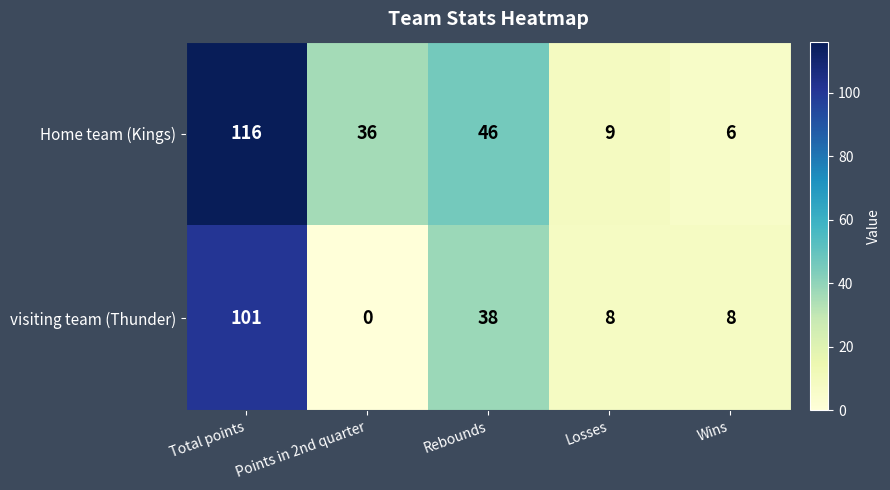

The Home team (Kings) series shows 28 at Rebounds. True or false?

False